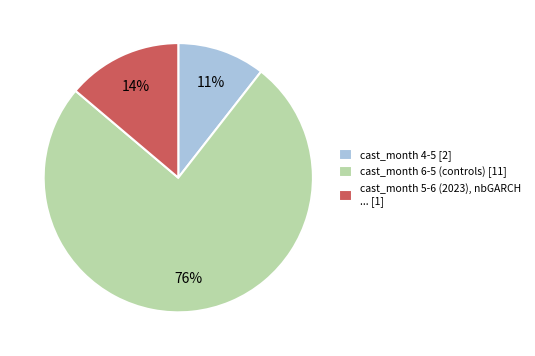

Which has a higher value, cast_month 5-6 (2023), nbGARCH ... [1] or cast_month 6-5 (controls) [11]?

cast_month 6-5 (controls) [11]